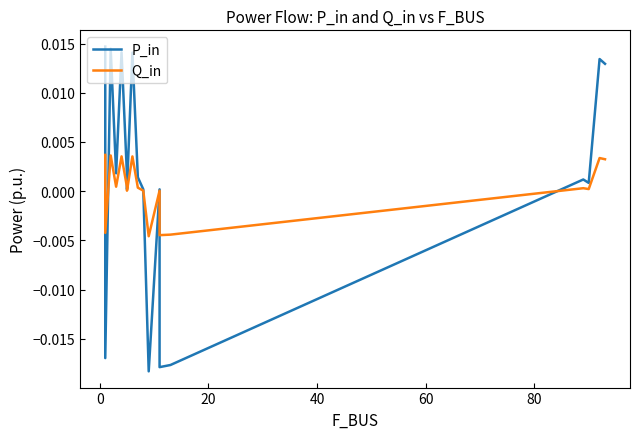

How many times do Q_in and P_in cross each other?

6